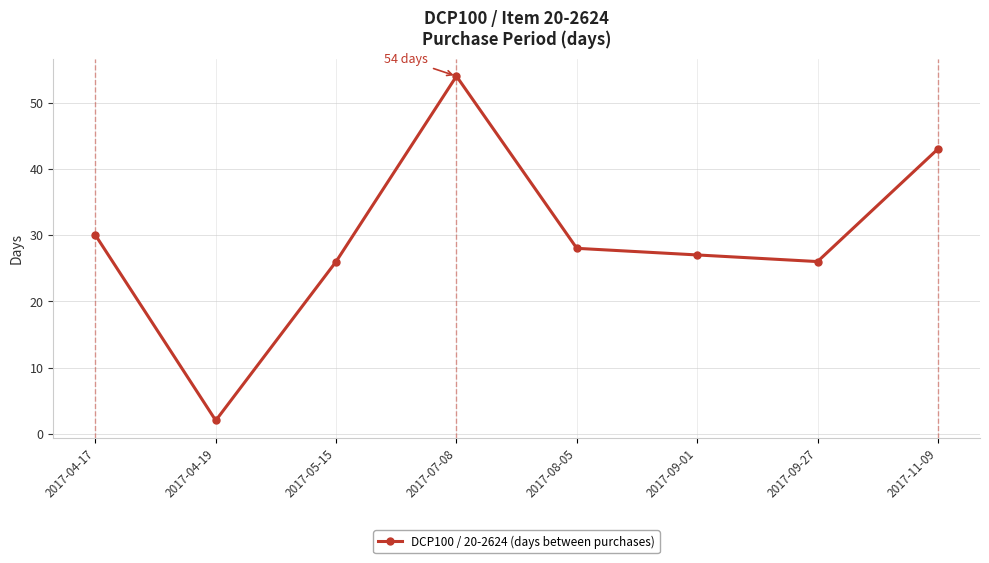

How many lines are shown in the chart?

1